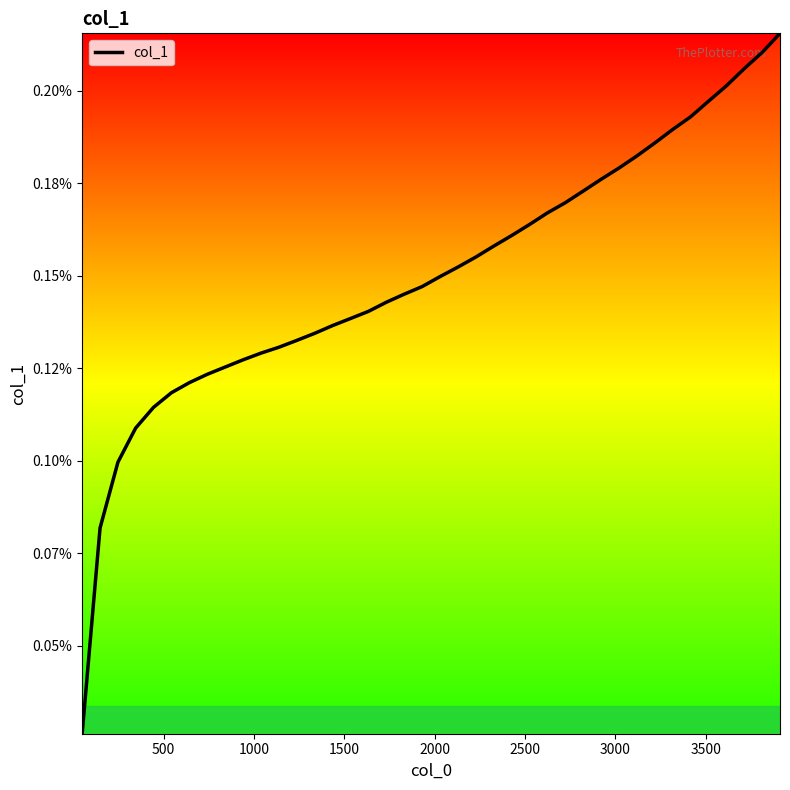

What is the sum of all values?

0.1